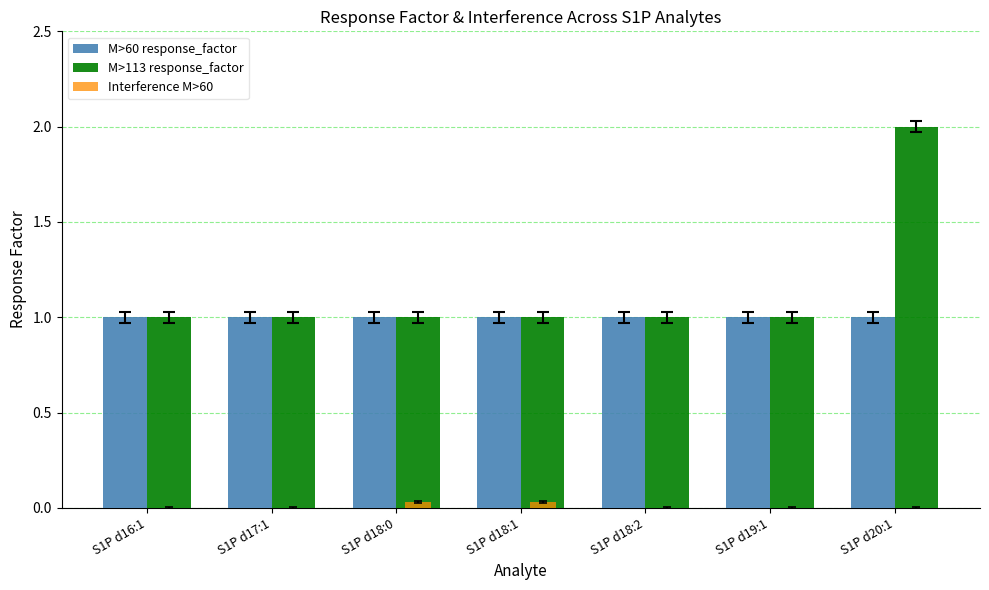

How many M>113 response_factor values are between 1 and 2?

7